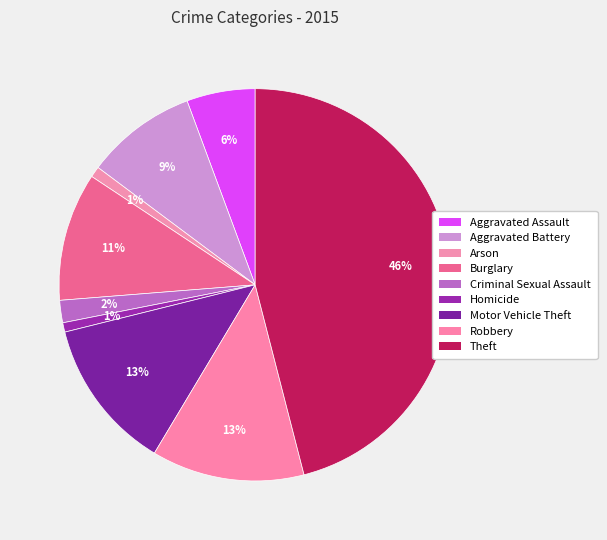

Is there a majority slice in this chart?

No